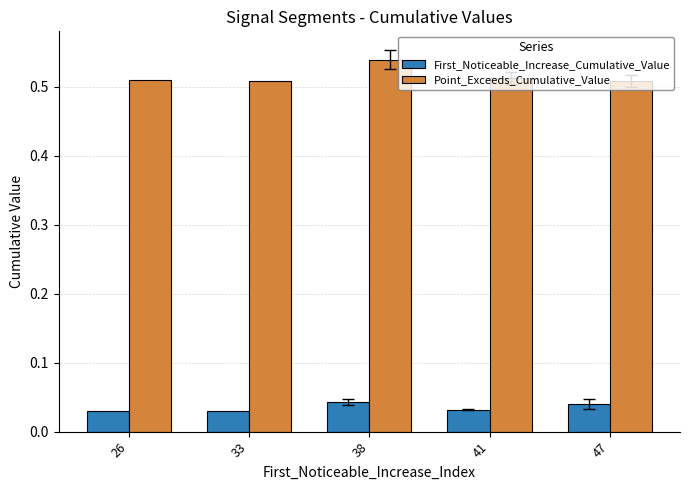

Count the Point_Exceeds_Cumulative_Value values in the range 0 to 1.

5